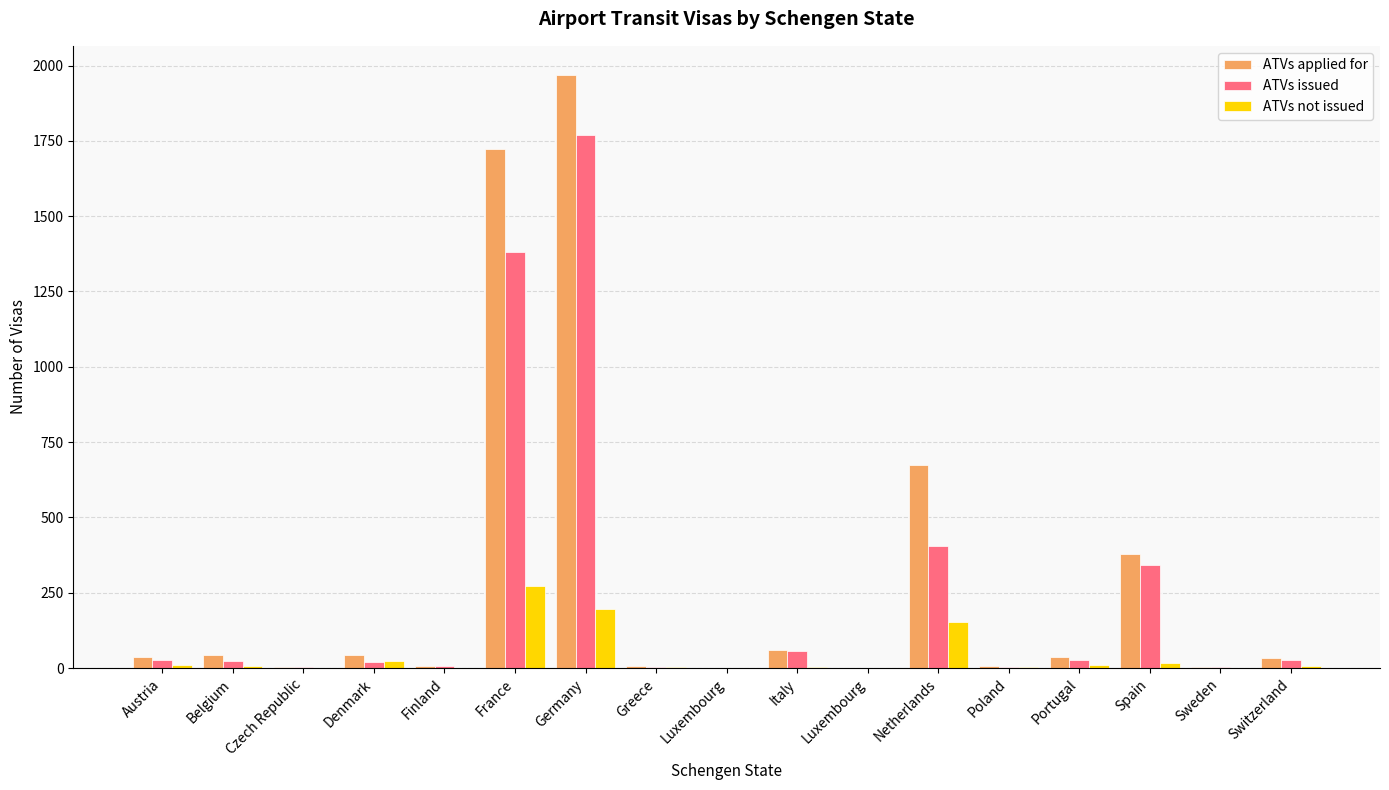

What are all the series names shown in the legend?

ATVs applied for, ATVs issued, ATVs not issued